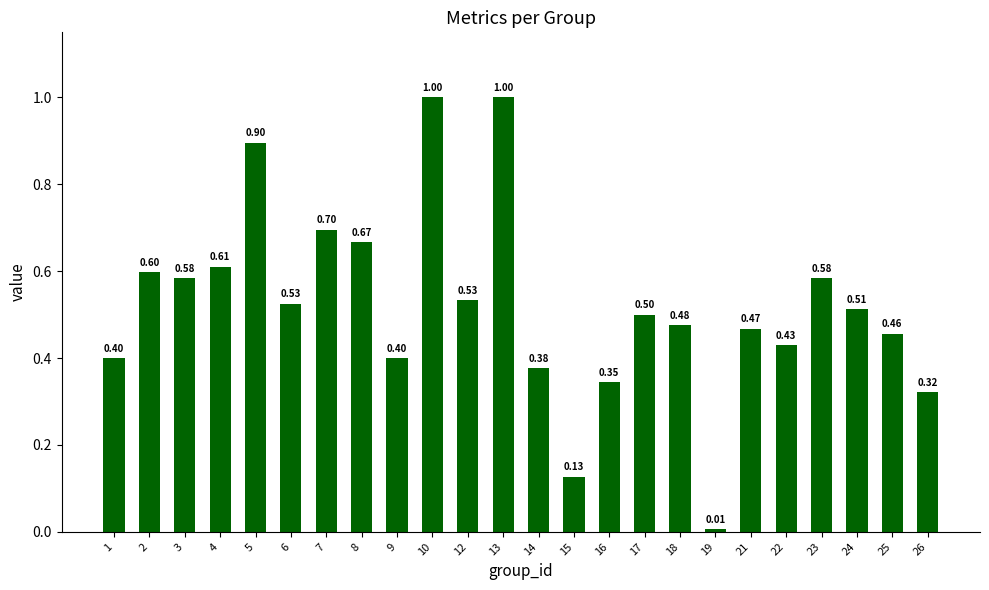

What is the difference between the second highest and minimum values?

1.0